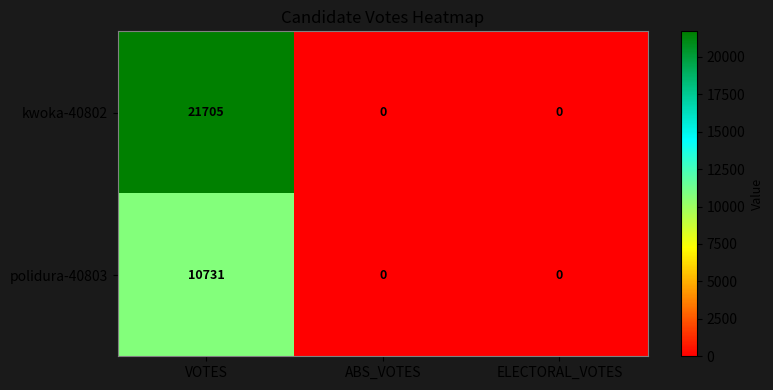

True or false: kwoka-40802 has a value of 21705 at VOTES.

True